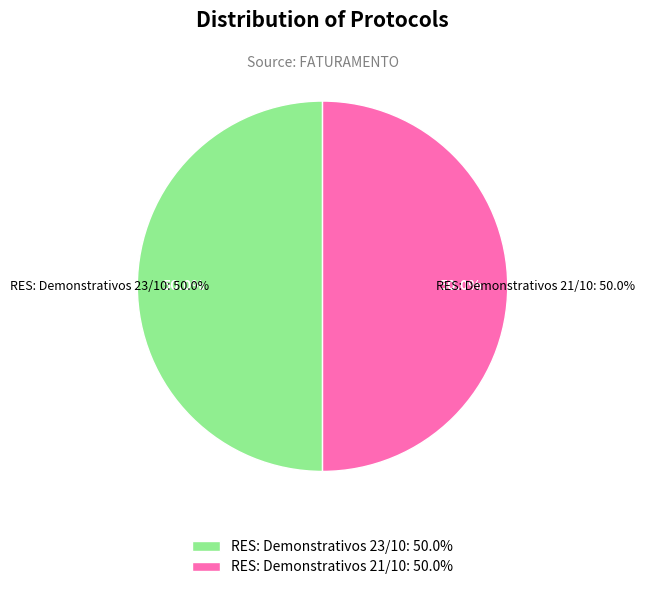

Which slice is the largest?

RES: Demonstrativos 23/10